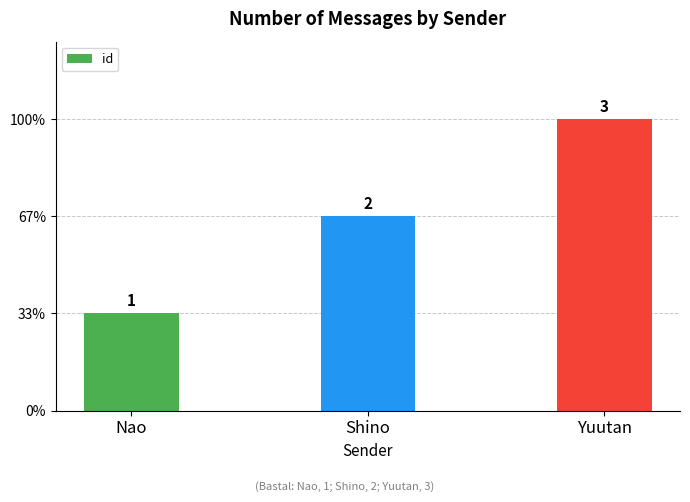

Which label corresponds to the smallest value in the chart?

Nao